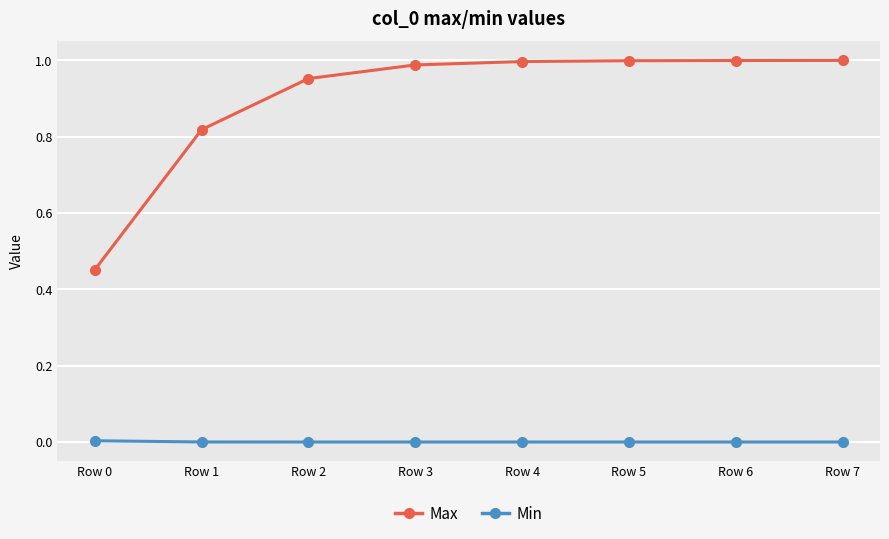

At how many categories does at least one series exceed 0?

8